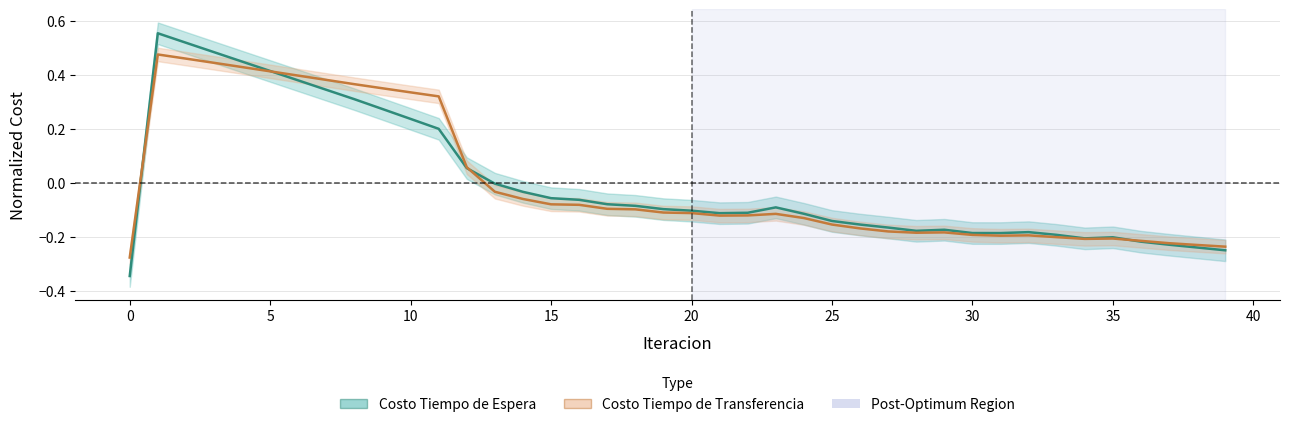

The Costo Tiempo de Transferencia series shows -0.2 at 19. True or false?

False